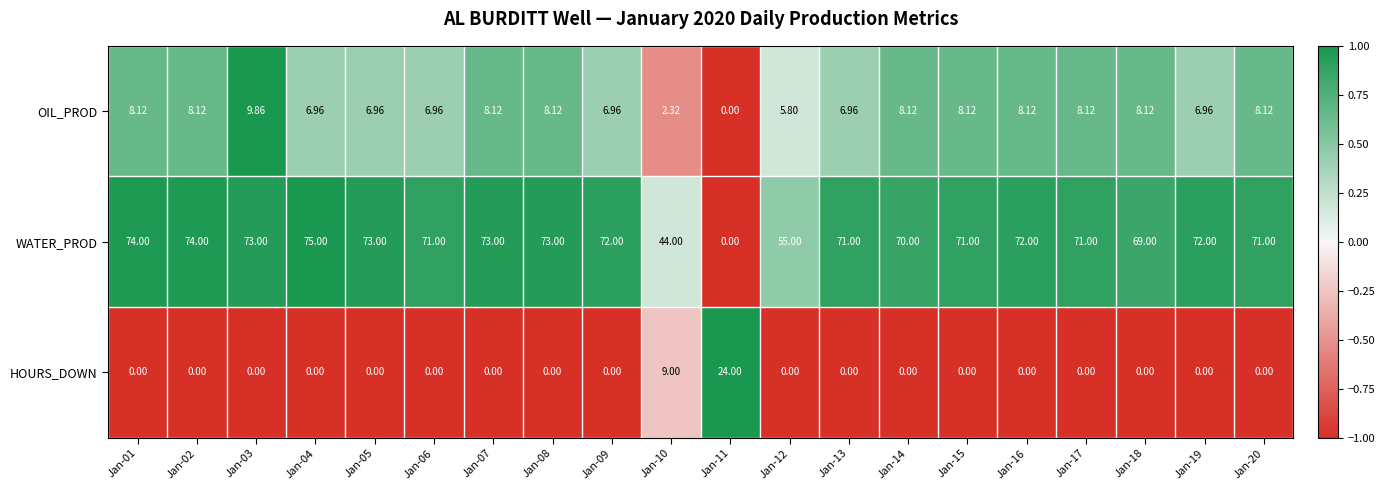

Is the value of HOURS_DOWN at Jan-16 greater than the value of WATER_PROD at Jan-13?

No